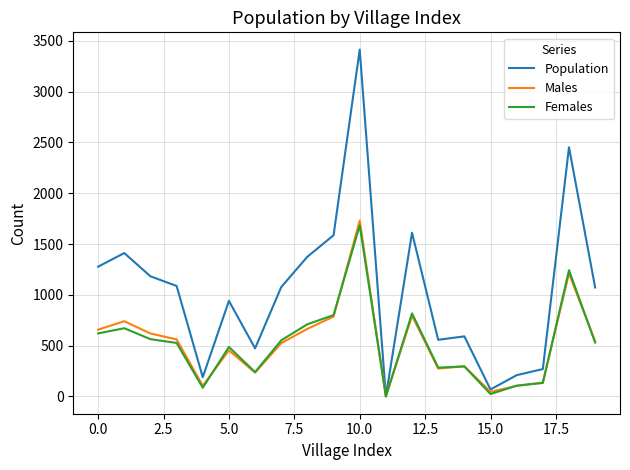

What is the greatest value displayed?

3413